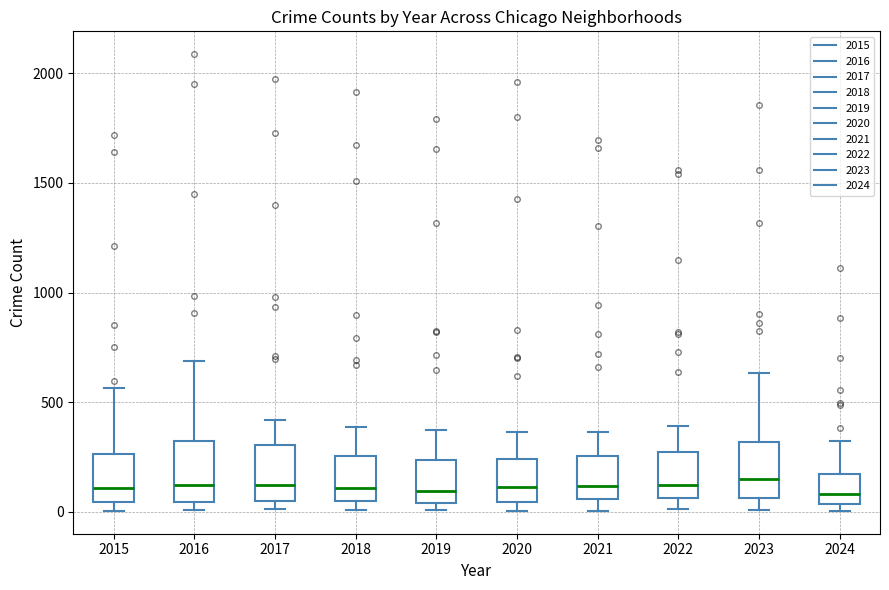

Reading left to right, read every box against the y-axis: the position of its median line, the range the box covers, and the ends of its whiskers. The values are not printed on the chart, so give them approximately, as read against the axis.

2015: median 100, box 50 to 250, whiskers 0 to 550
2016: median 150, box 50 to 300, whiskers 0 to 700
2017: median 100, box 50 to 300, whiskers 0 to 400
2018: median 100, box 50 to 250, whiskers 0 to 400
2019: median 100, box 50 to 250, whiskers 0 to 400
2020: median 100, box 50 to 250, whiskers 0 to 350
2021: median 100, box 50 to 250, whiskers 0 to 350
2022: median 100, box 50 to 250, whiskers 0 to 400
2023: median 150, box 50 to 300, whiskers 0 to 650
2024: median 100, box 50 to 150, whiskers 0 to 300